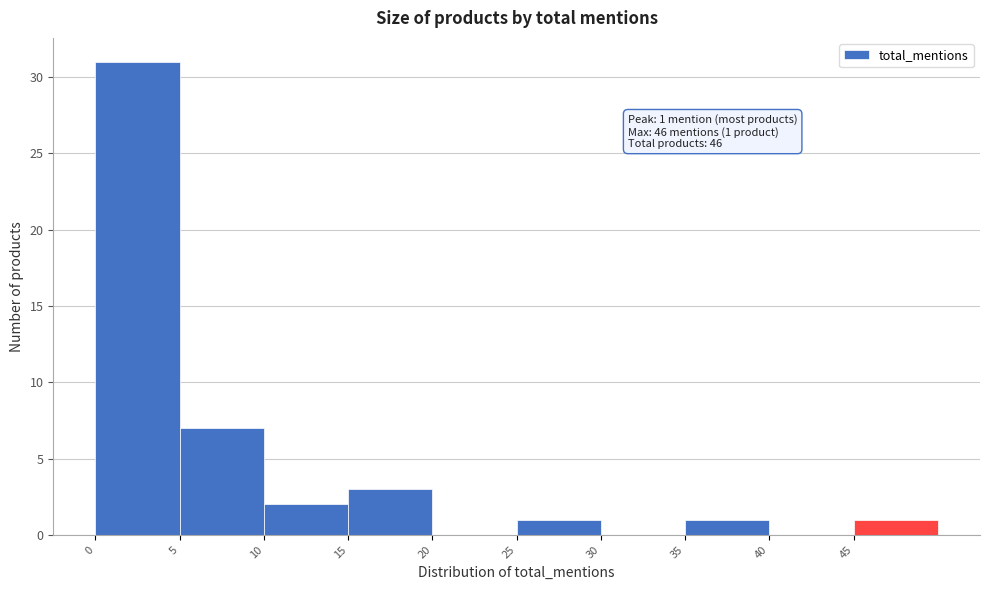

Which range on the x-axis has the tallest bar?

0 to 5